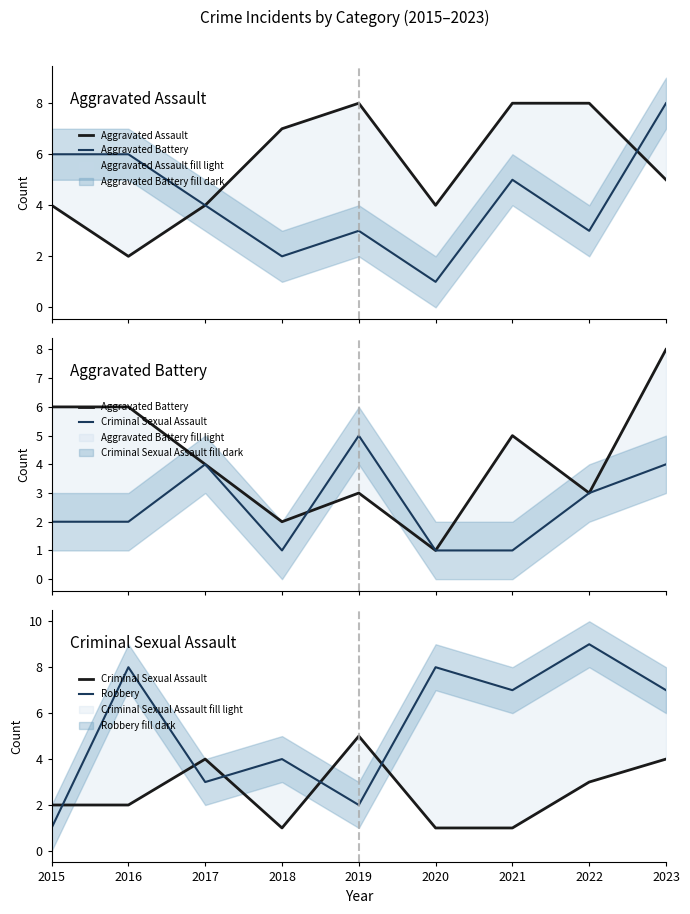

Is it true that Robbery equals 1 at 2015?

False